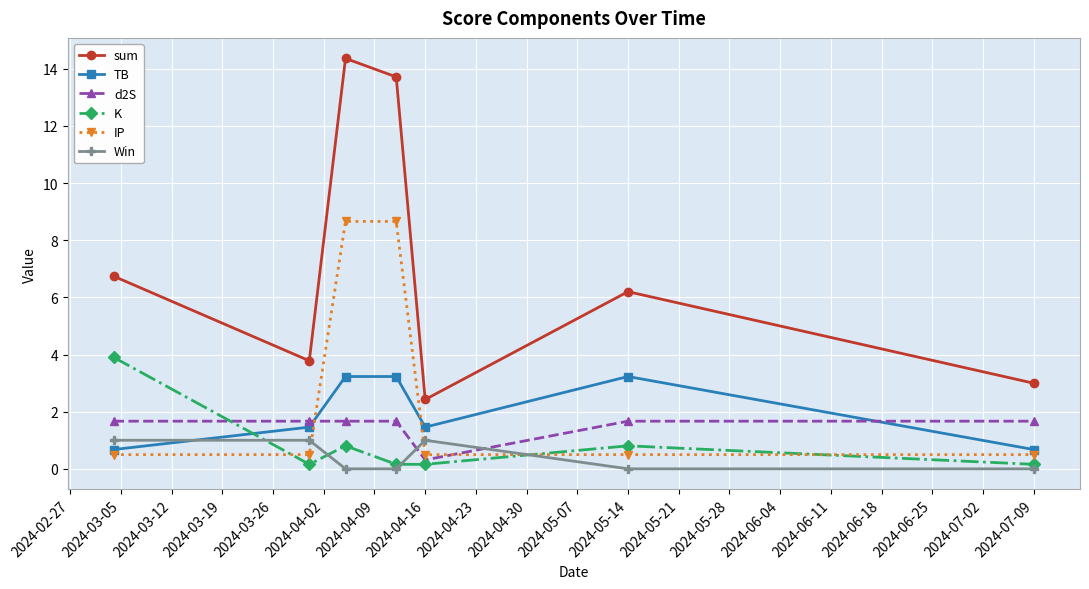

Reading left to right, extract all data points from this chart.

sum: 6.7	3.8	14.4	13.7	2.4	6.2	3.0
TB: 0.7	1.5	3.2	3.2	1.5	3.2	0.7
d2S: 1.7	1.7	1.7	1.7	0.3	1.7	1.7
K: 3.9	0.2	0.8	0.2	0.2	0.8	0.2
IP: 0.5	0.5	8.7	8.7	0.5	0.5	0.5
Win: 1.0	1.0	0.0	0.0	1.0	0.0	0.0